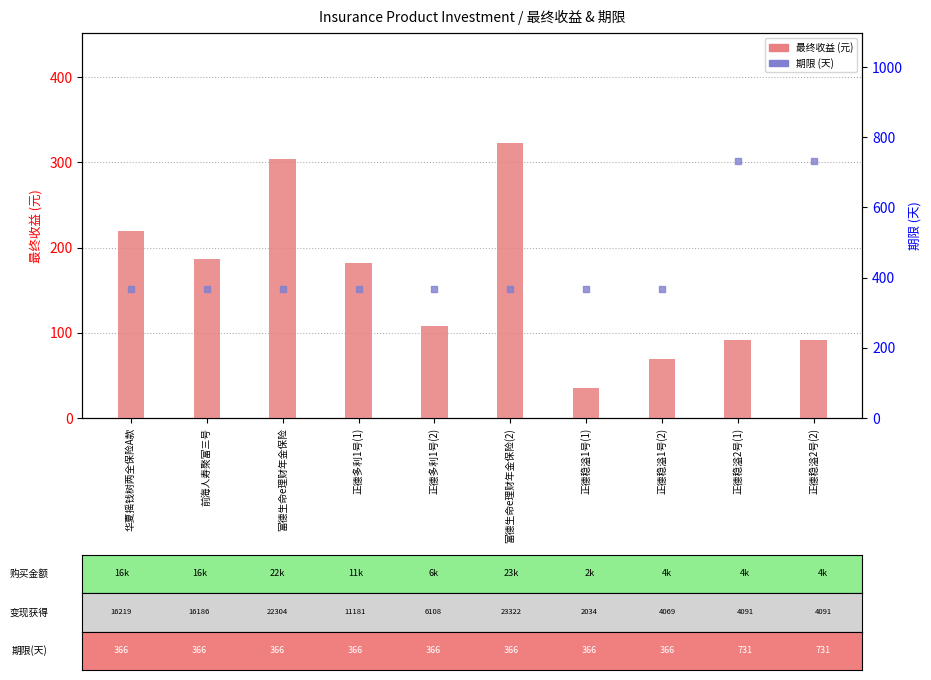

What is the total value across all series at 前海人寿聚富三号?

552.6